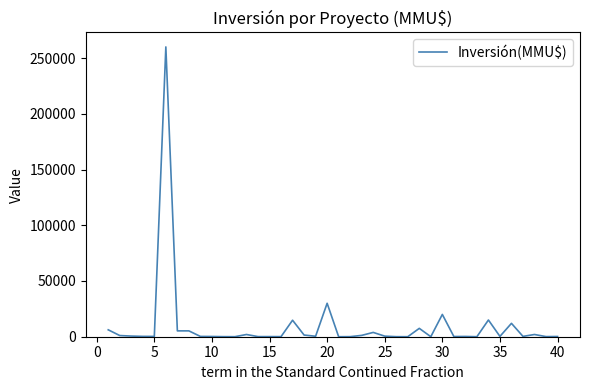

What is the difference between the maximum and minimum values?

260000